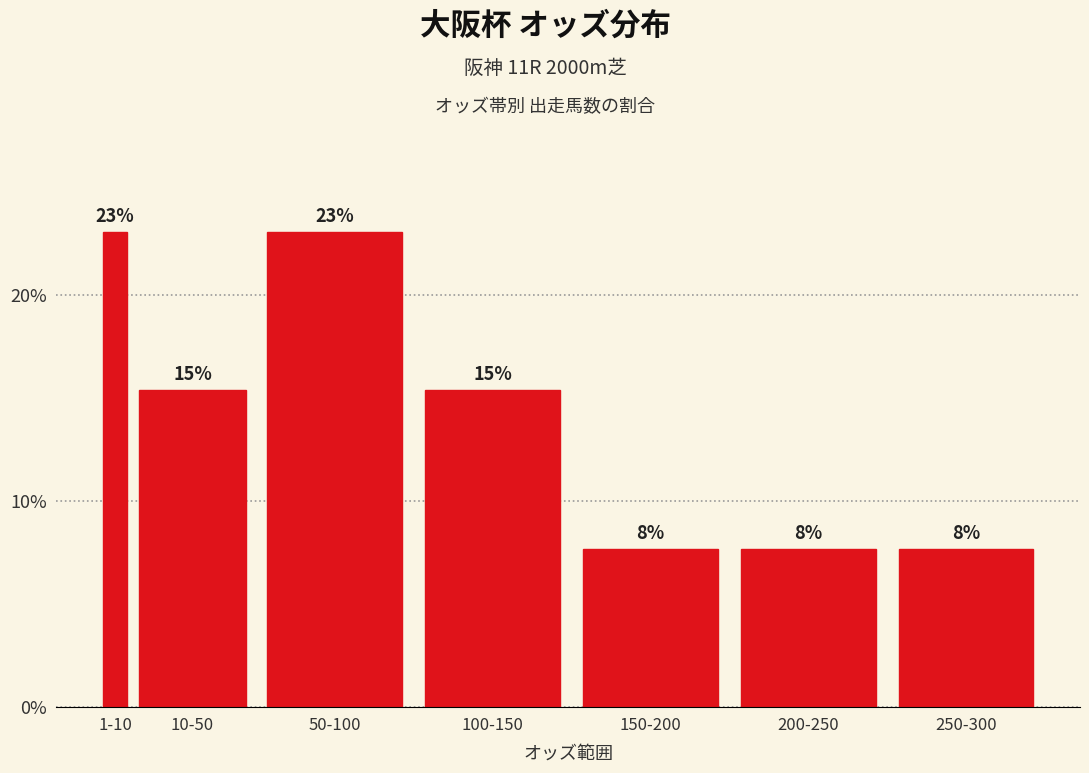

Does the chart contain any negative values?

No